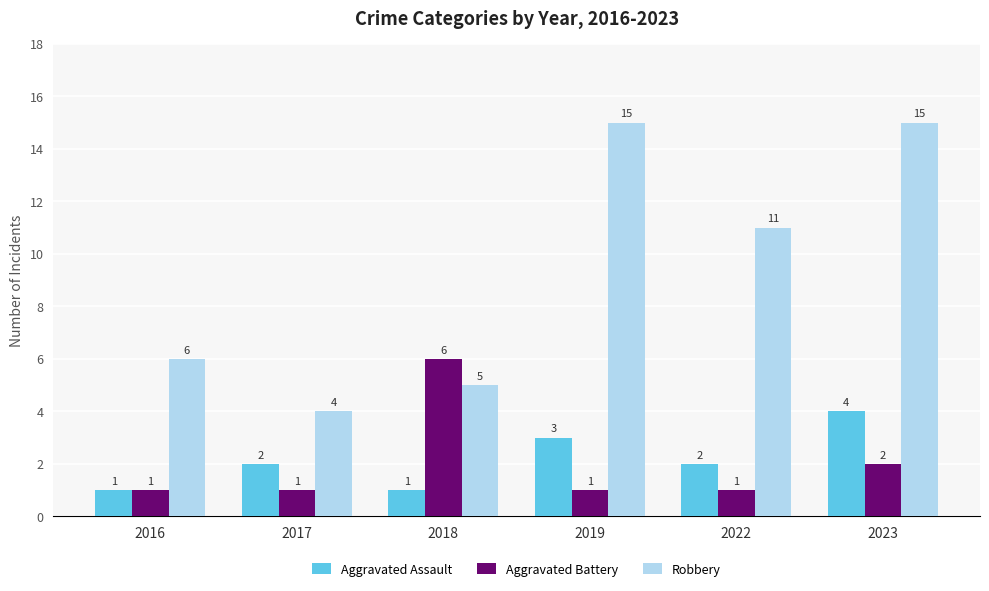

Which series has the widest spread of values?

Robbery